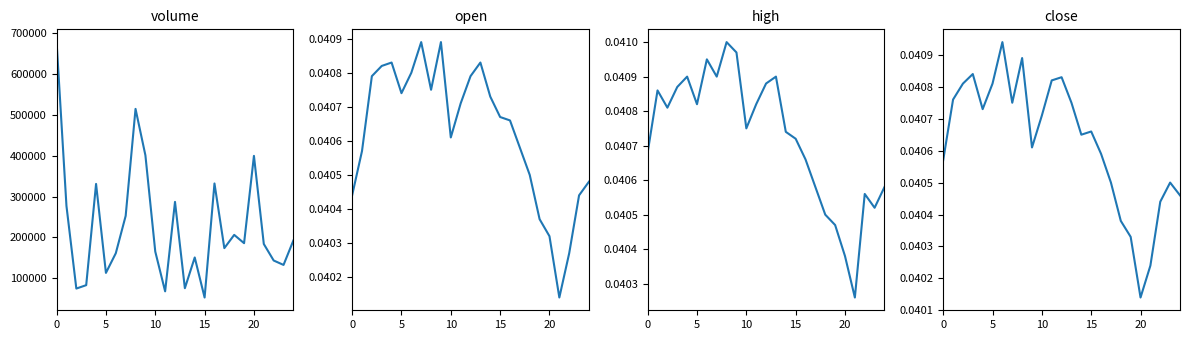

In high, how many points are higher than both neighbors (excluding endpoints)?

6